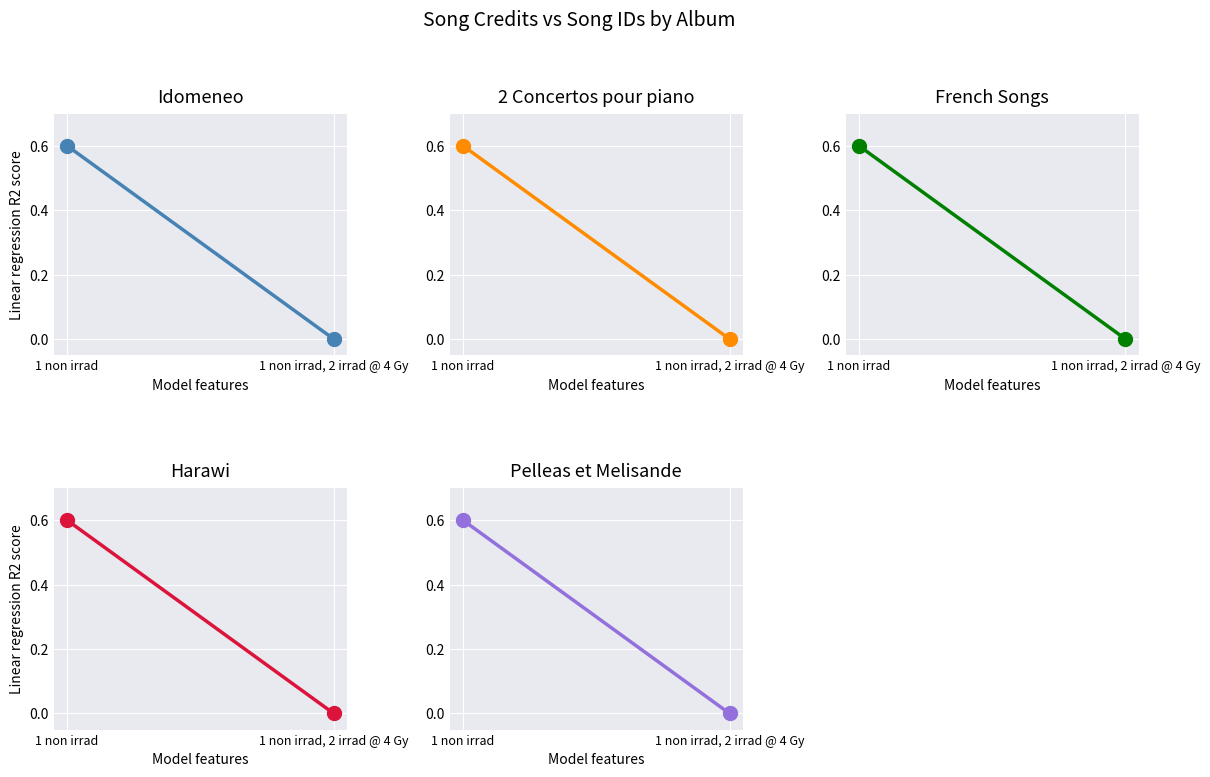

Between 1 non irrad and 1 non irrad, 2 irrad @ 4 Gy, which series saw the biggest shift?

Idomeneo